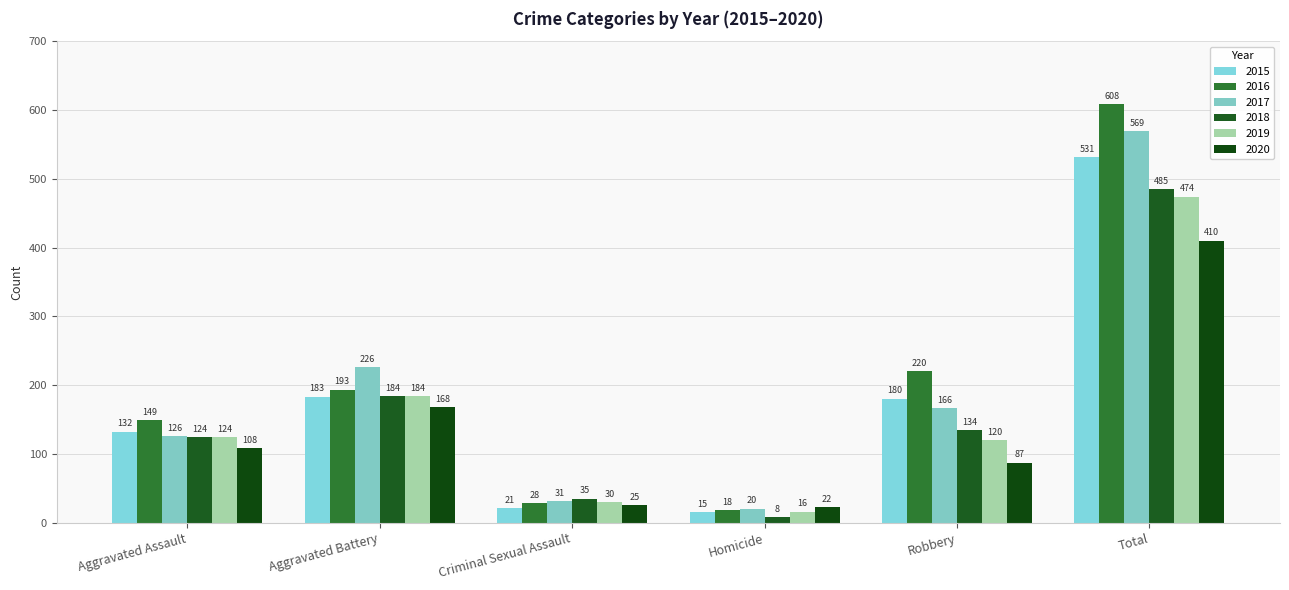

Reading left to right, transcribe all the data shown in this chart.

2015: 132	183	21	15	180	531
2016: 149	193	28	18	220	608
2017: 126	226	31	20	166	569
2018: 124	184	35	8	134	485
2019: 124	184	30	16	120	474
2020: 108	168	25	22	87	410